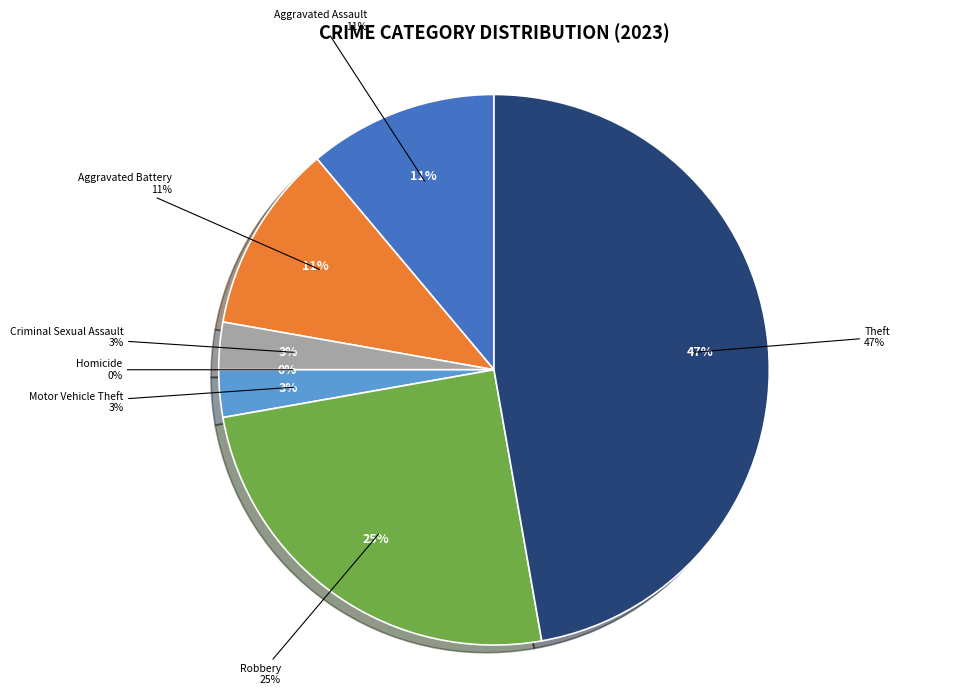

Rank the categories by value from highest to lowest.

Theft, Robbery, Aggravated Assault, Aggravated Battery, Criminal Sexual Assault, Motor Vehicle Theft, Homicide